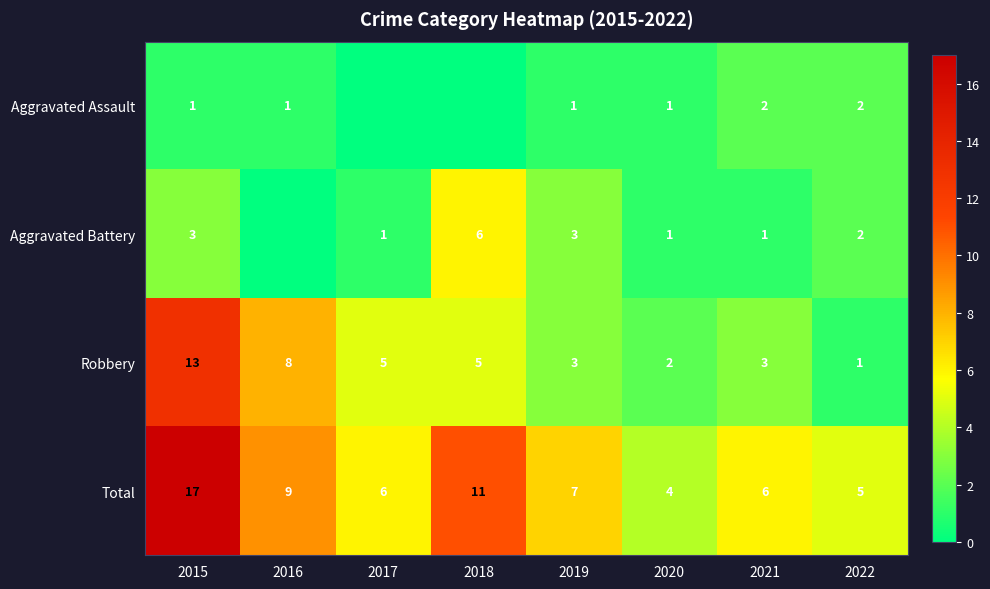

What is the difference between the maximum and minimum values in the Robbery series?

12